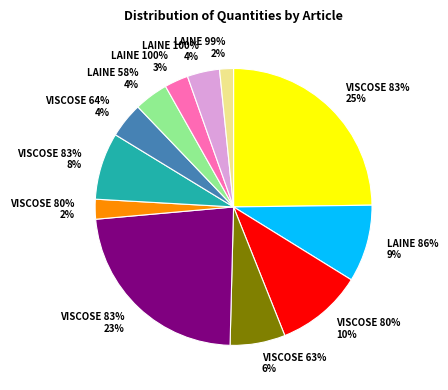

To the nearest percent, what is the average slice percentage?

8%